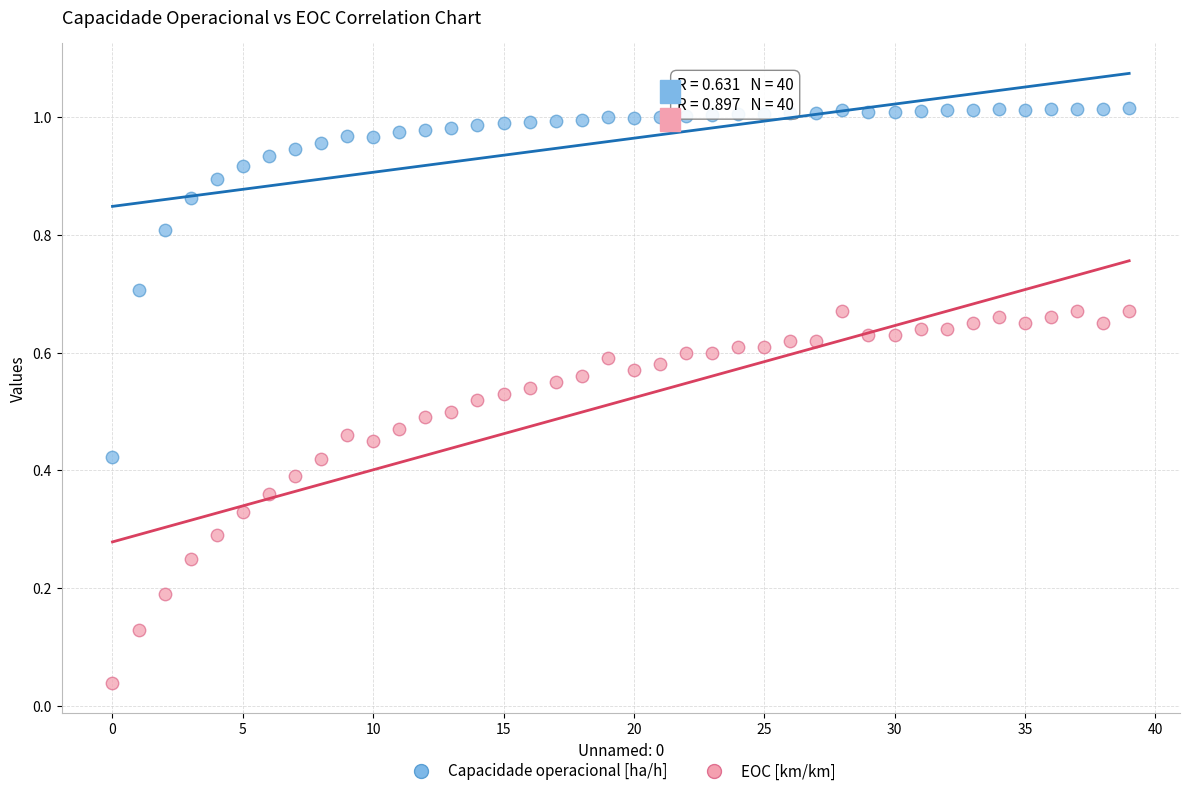

Which series contains the lowest Y value?

EOC [km/km]